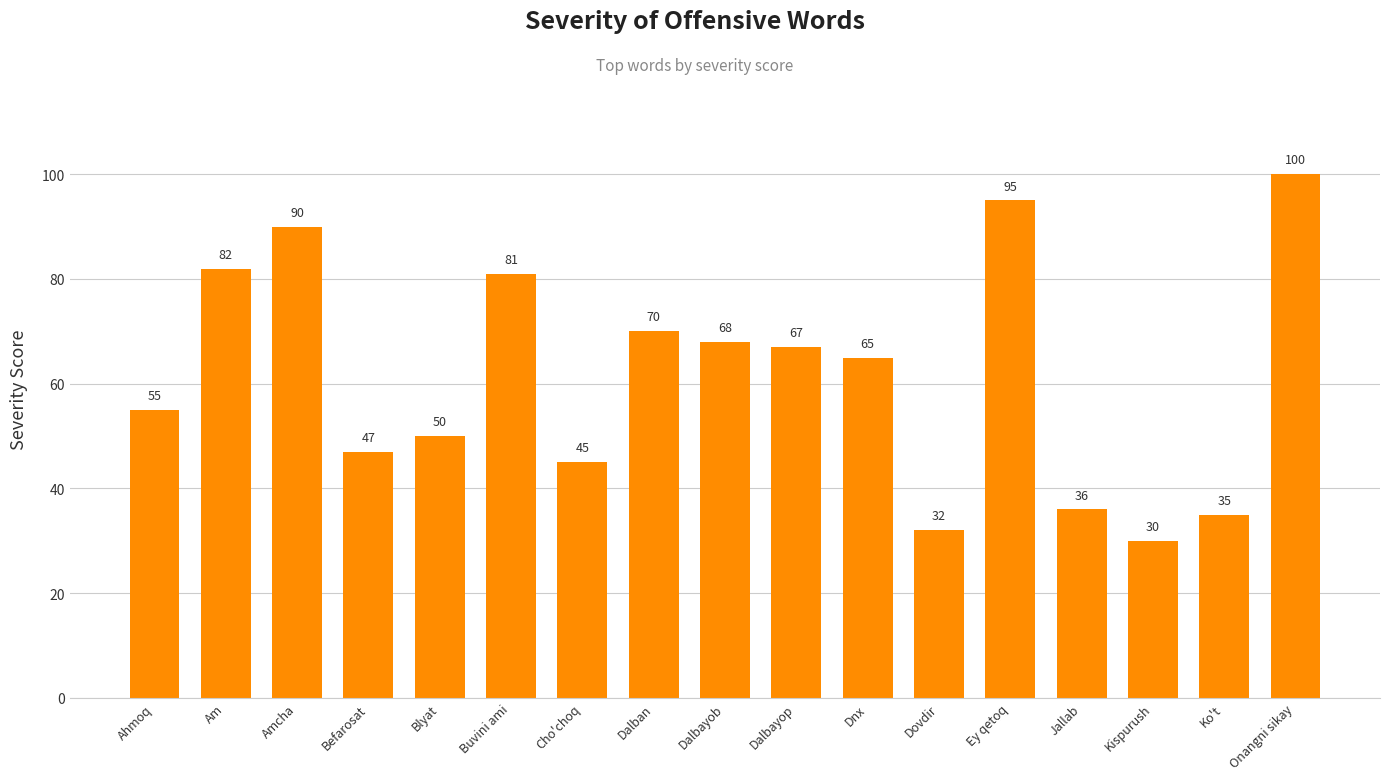

What is the sum of all values?

1048